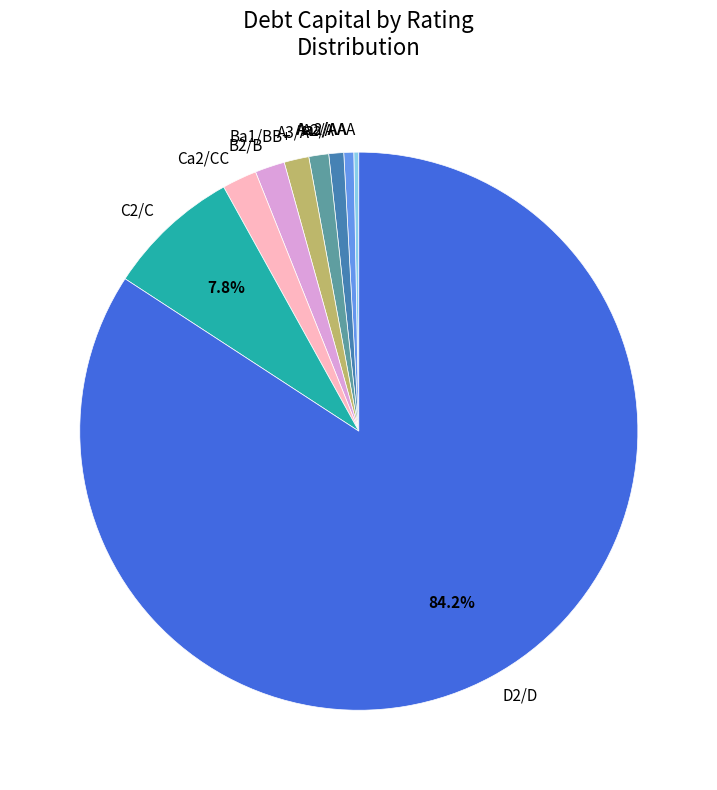

Which category has the biggest portion of the pie?

D2/D